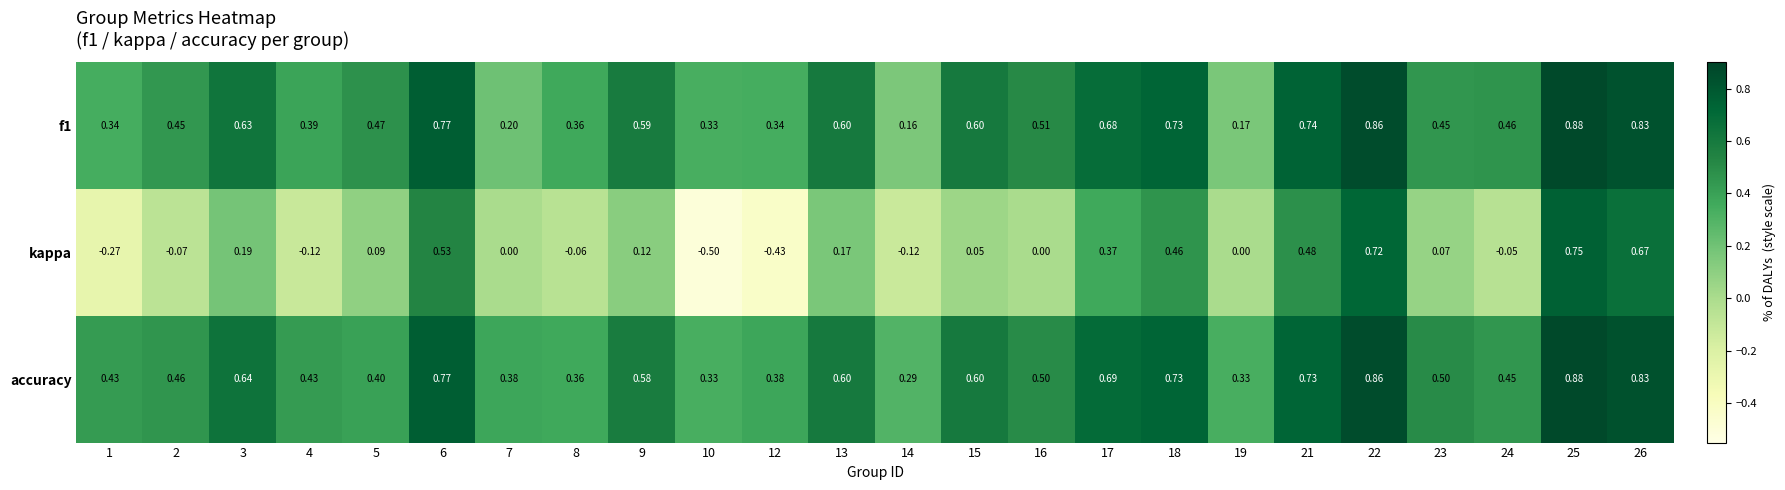

Between 4 and 6, which series saw the biggest shift?

kappa